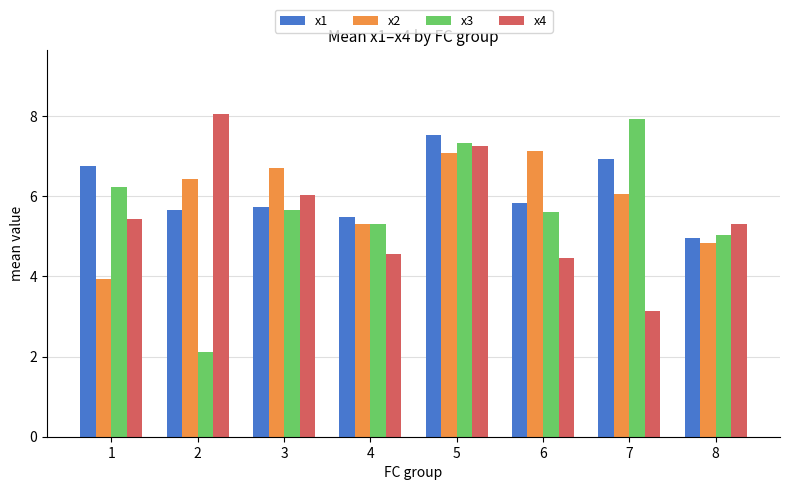

Rank the series by their maximum value, from lowest to highest.

x2, x1, x3, x4